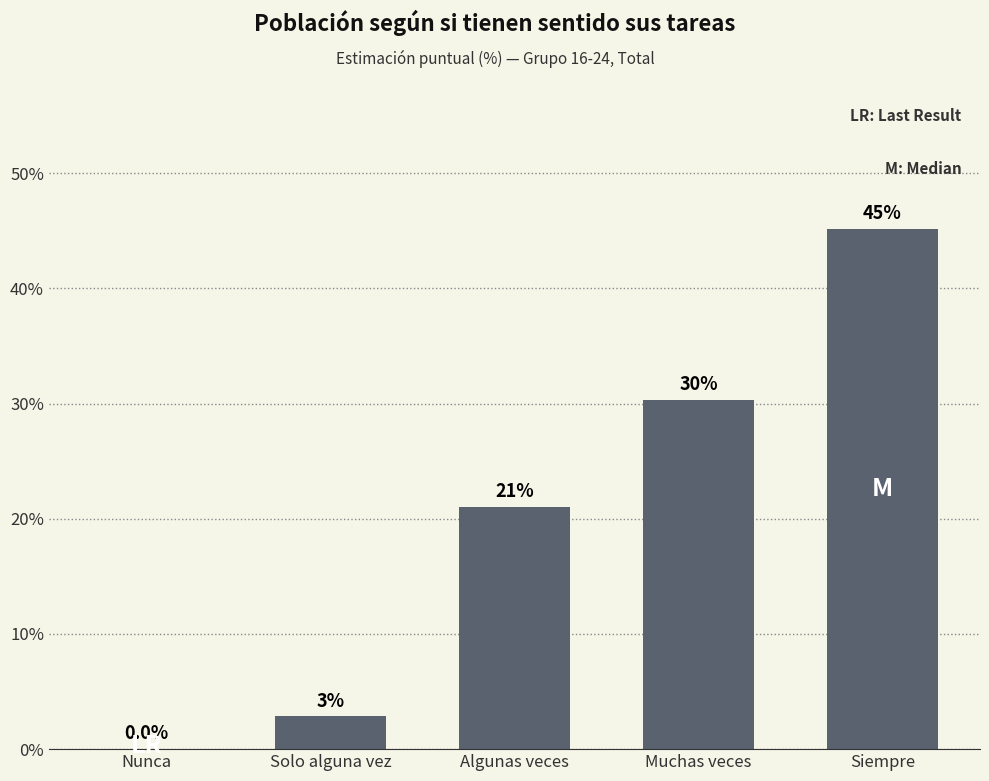

The chart shows a value of 48.4 at Muchas veces. True or false?

False